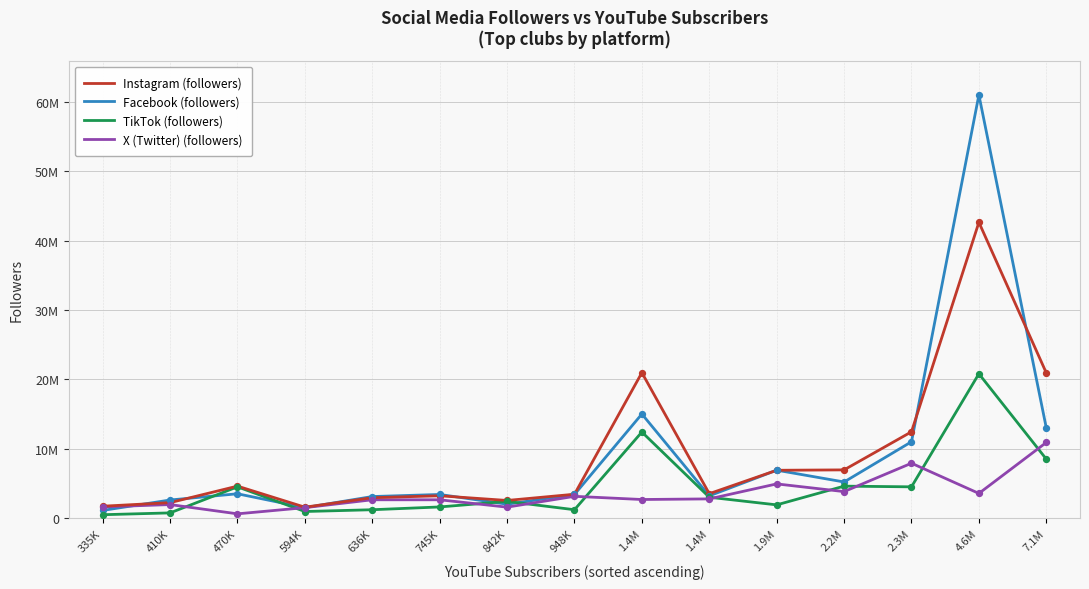

What are all the series names shown in the legend?

Instagram (followers), Facebook (followers), TikTok (followers), X (Twitter) (followers)